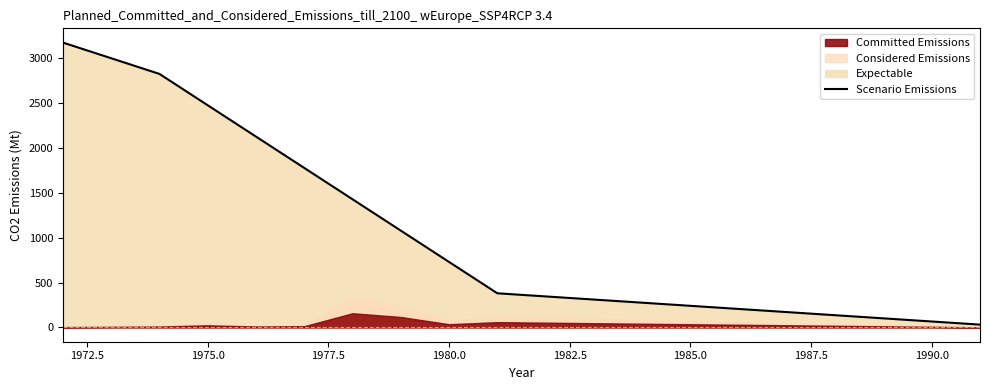

What is the difference between the maximum and minimum values?

3137.3